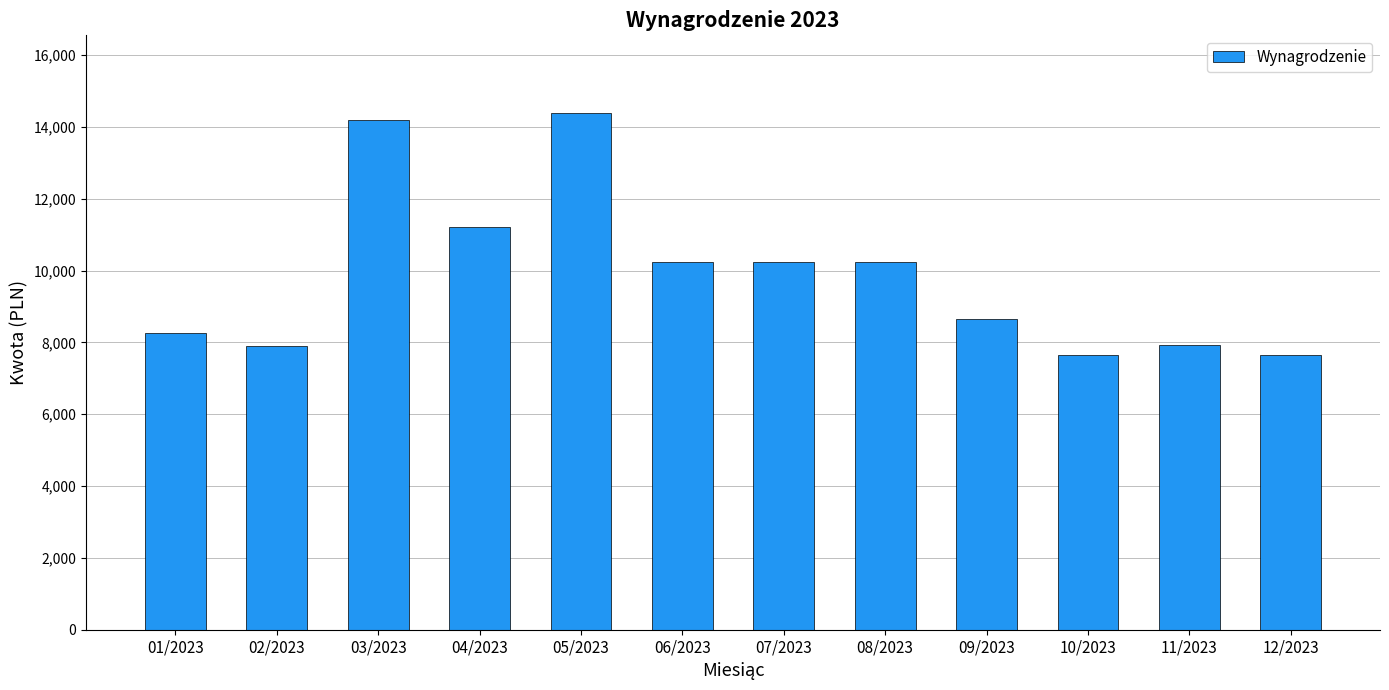

Where is the data nearest to the value 11016?

04/2023